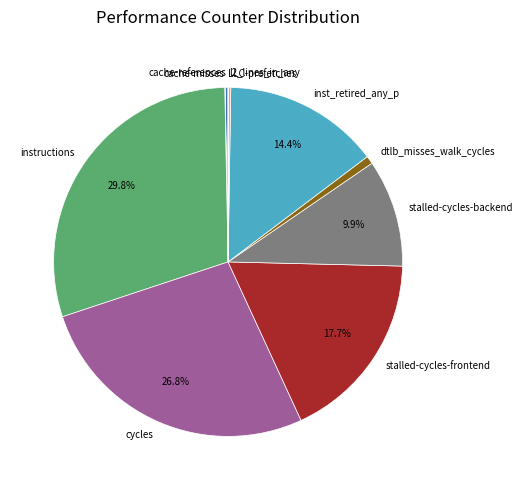

Is there a majority slice in this chart?

No